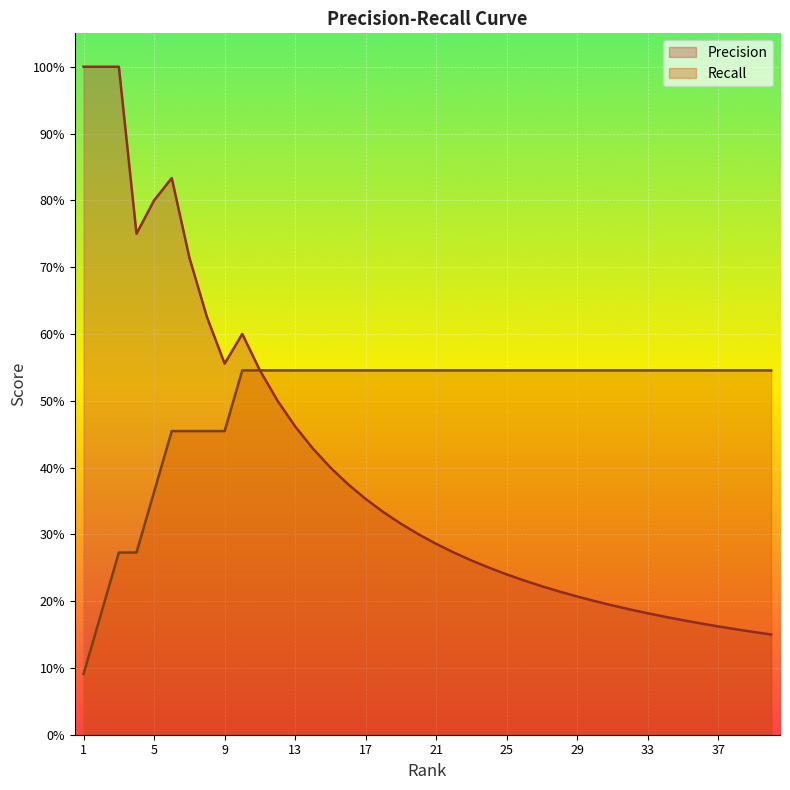

Is the value of Precision at 28 greater than the value of Recall at 3?

No